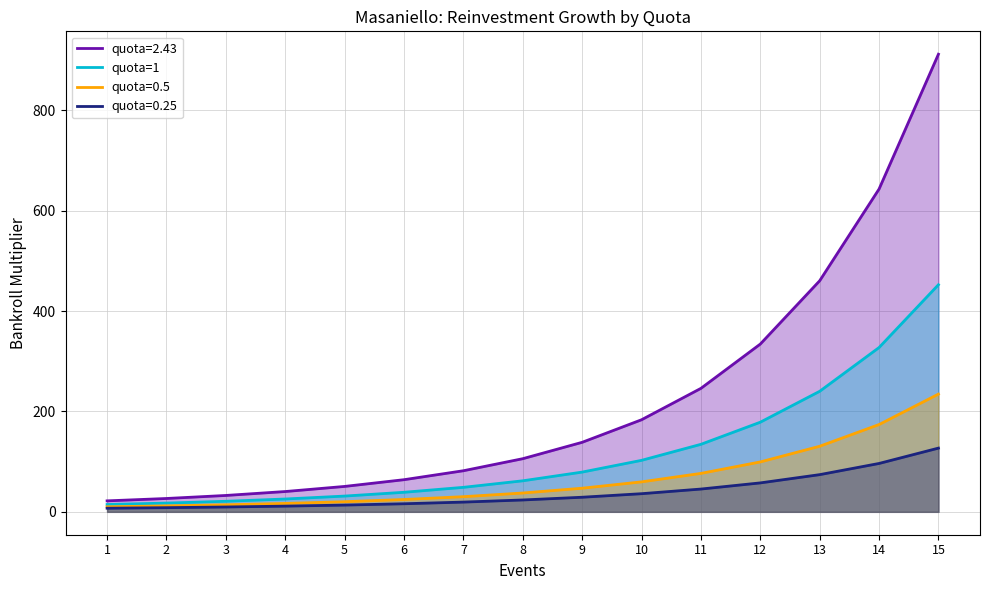

True or false: quota=0.25 and quota=0.5 cross at least once.

False